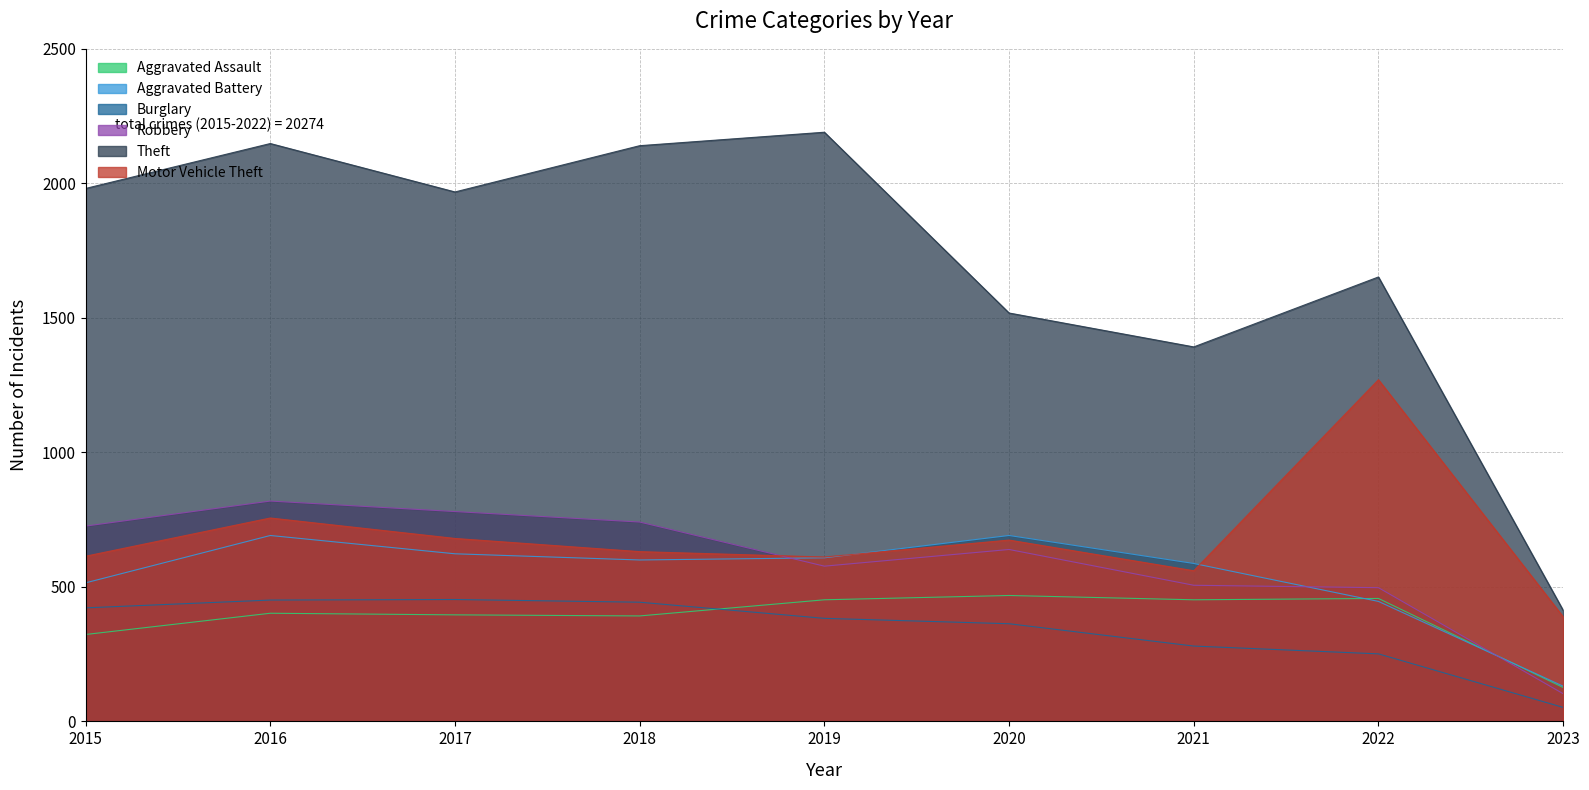

True or false: Aggravated Battery and Aggravated Assault intersect in this chart.

True